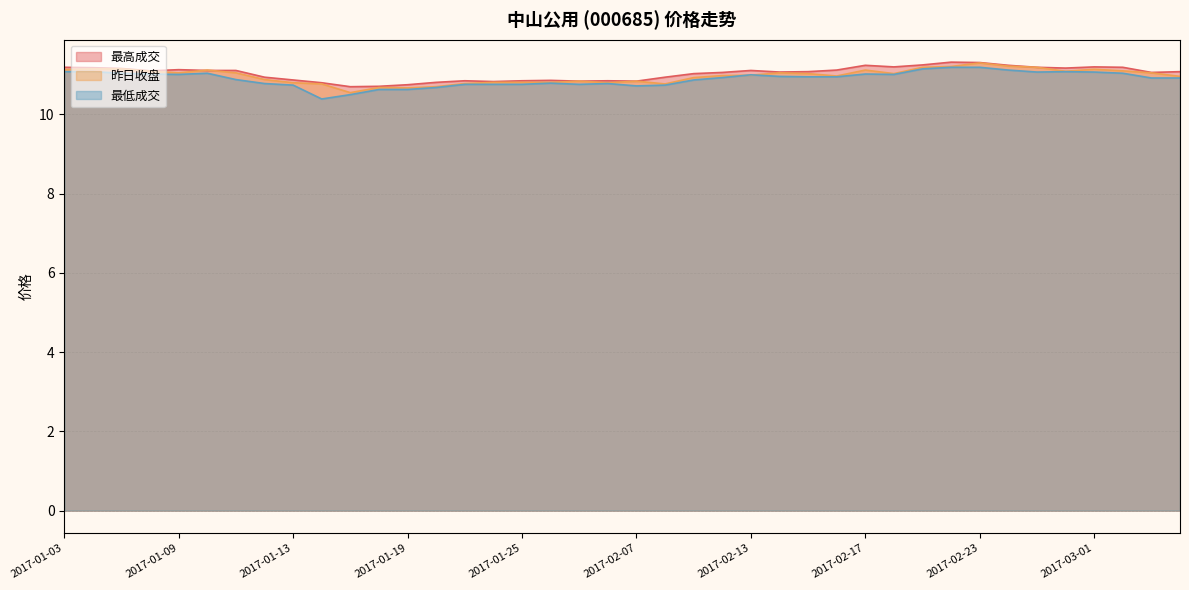

At how many categories does at least one series exceed 10?

40